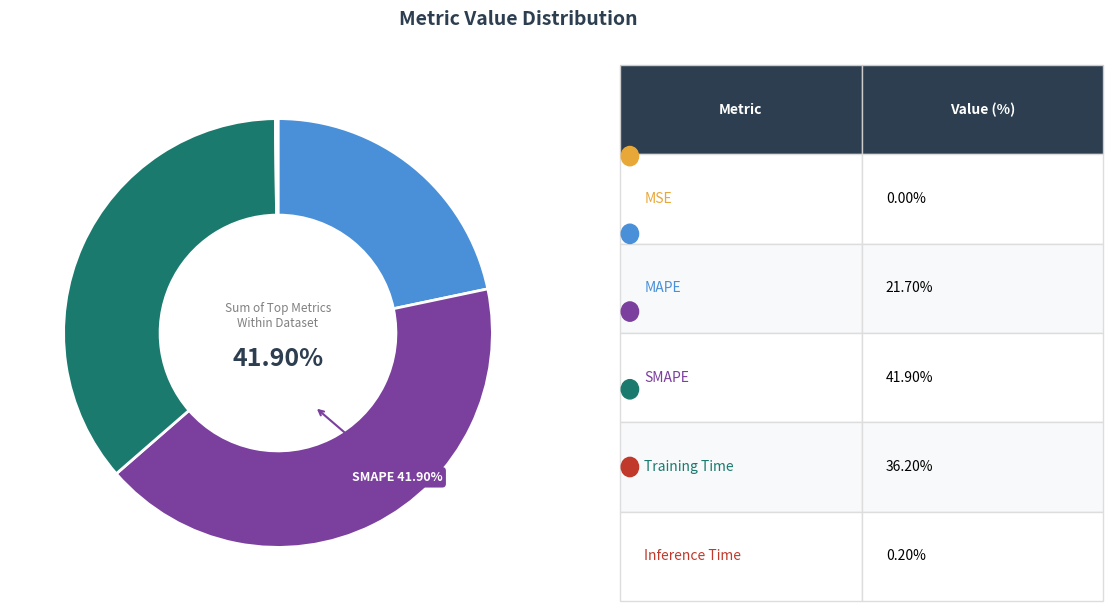

Is there a majority slice in this chart?

No